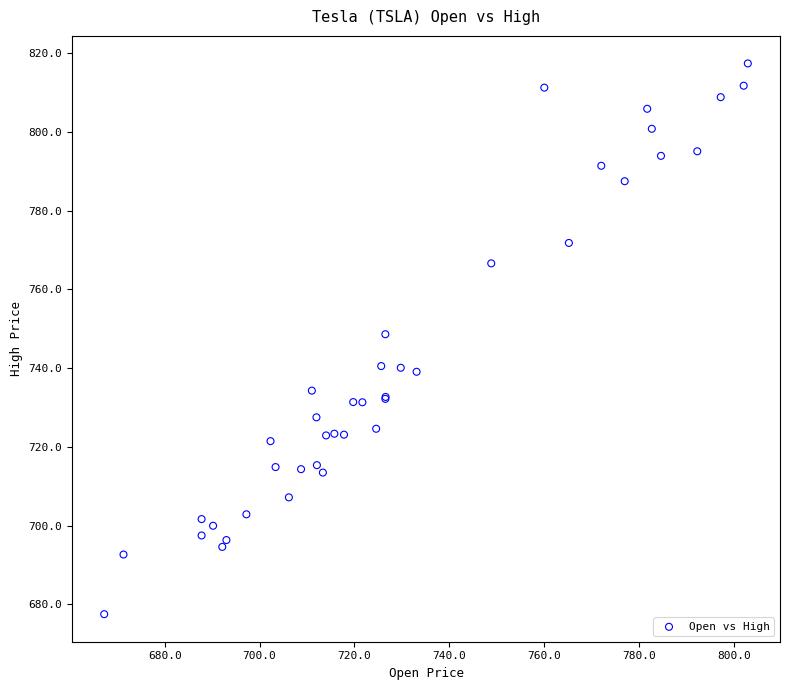

What Y value in the scatter plot is closest to 747?

748.6